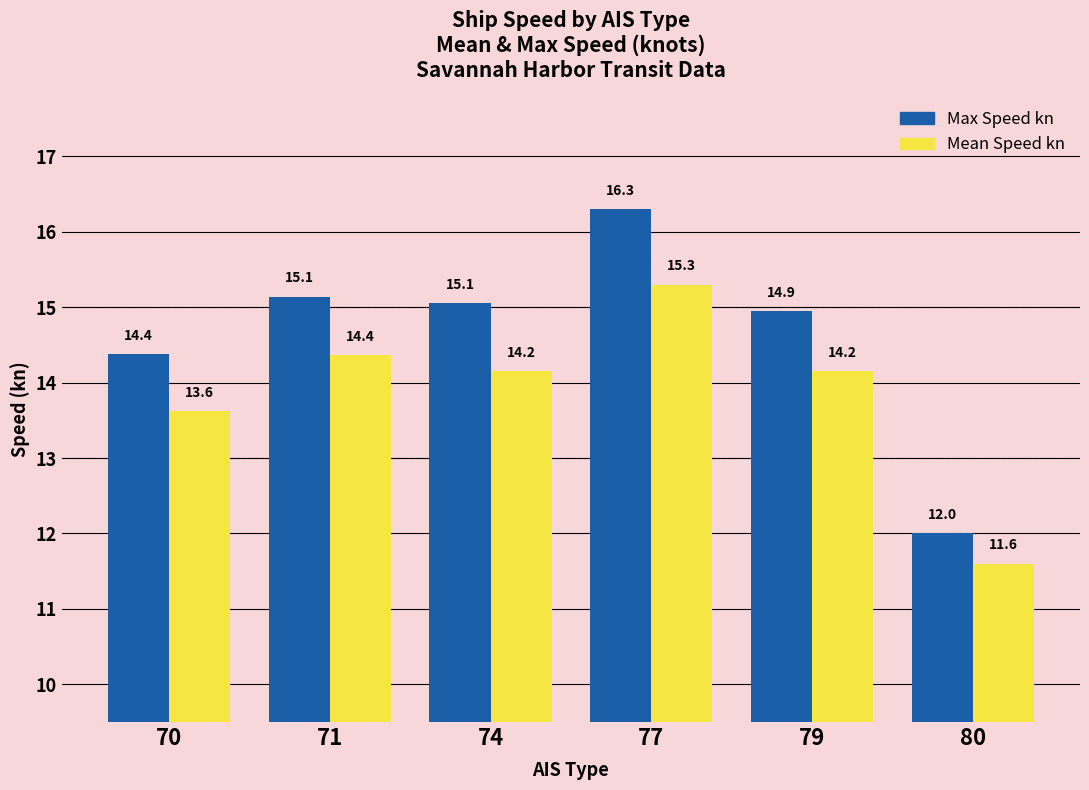

Is it true that Mean Speed kn equals 23.1 at 77?

False